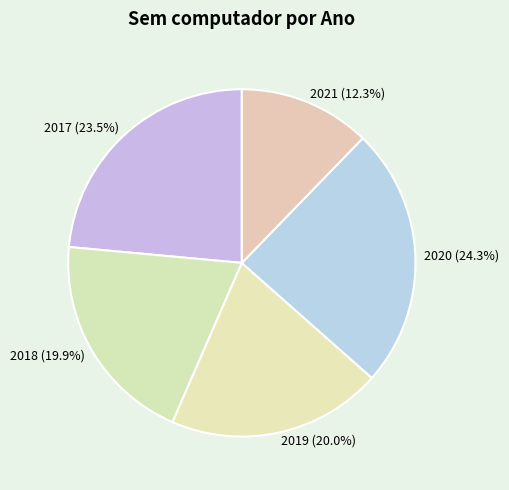

To the nearest percent, what is the difference between the largest and smallest slice percentages?

12%